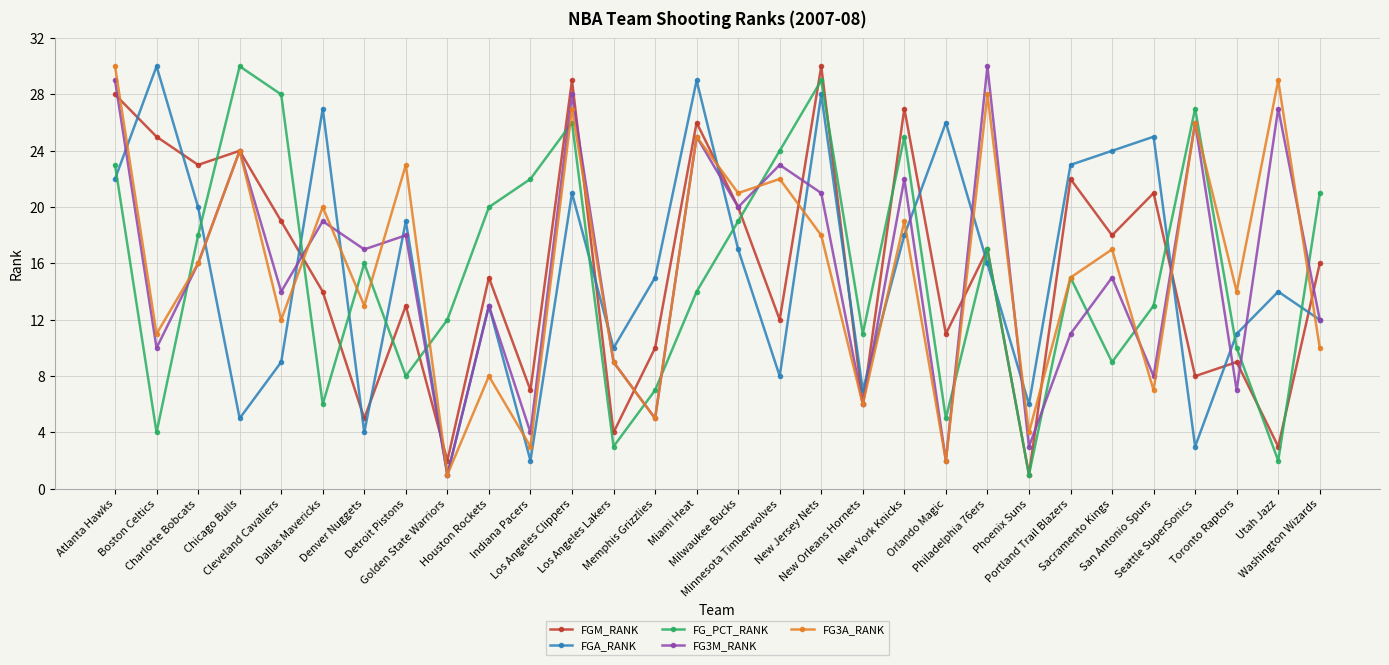

How many values in the FGA_RANK series are below 16?

15